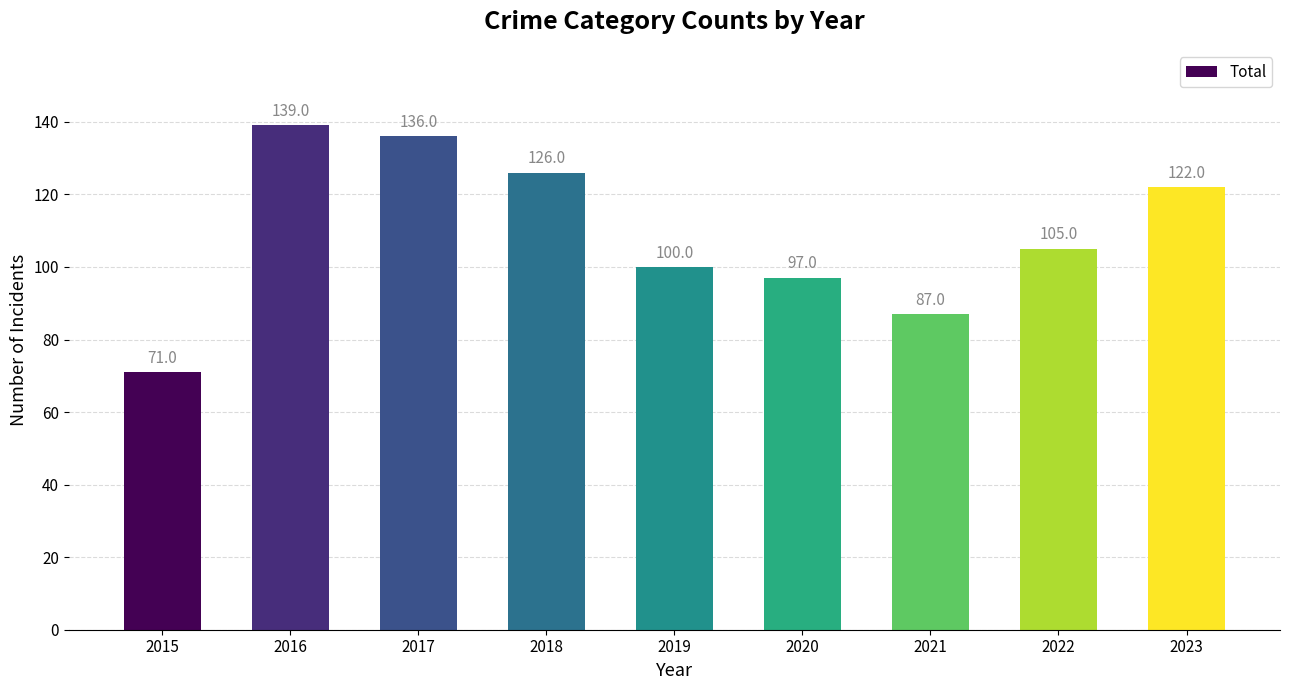

Reading right to left, transcribe all the data shown in this chart.

122	105	87	97	100	126	136	139	71